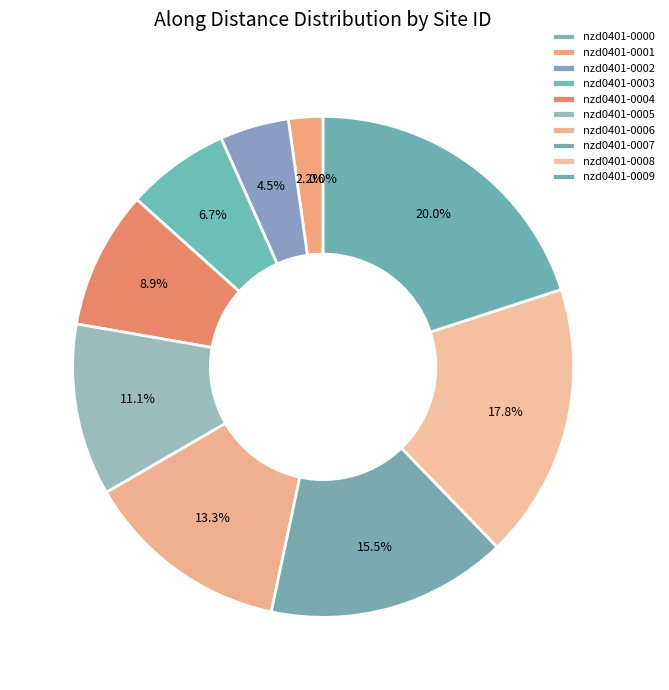

How much of the chart is everything except nzd0401-0004?

91.1%